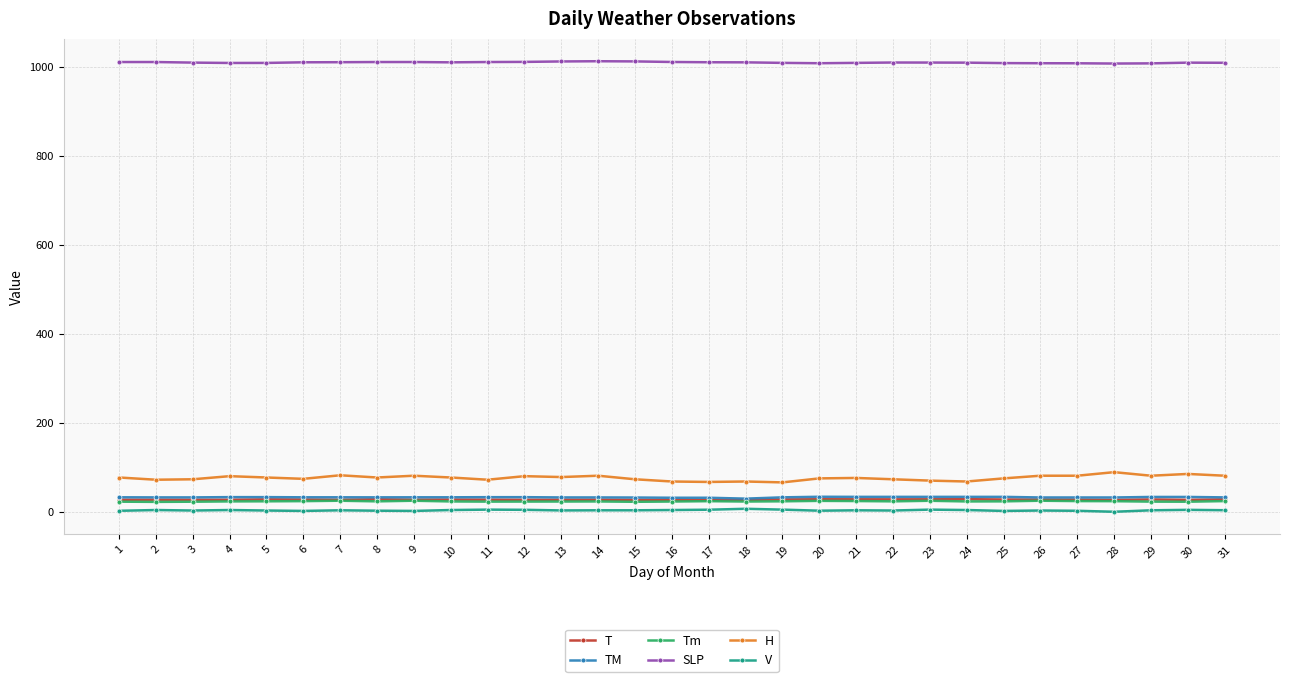

Which series has the largest range (max minus min)?

H